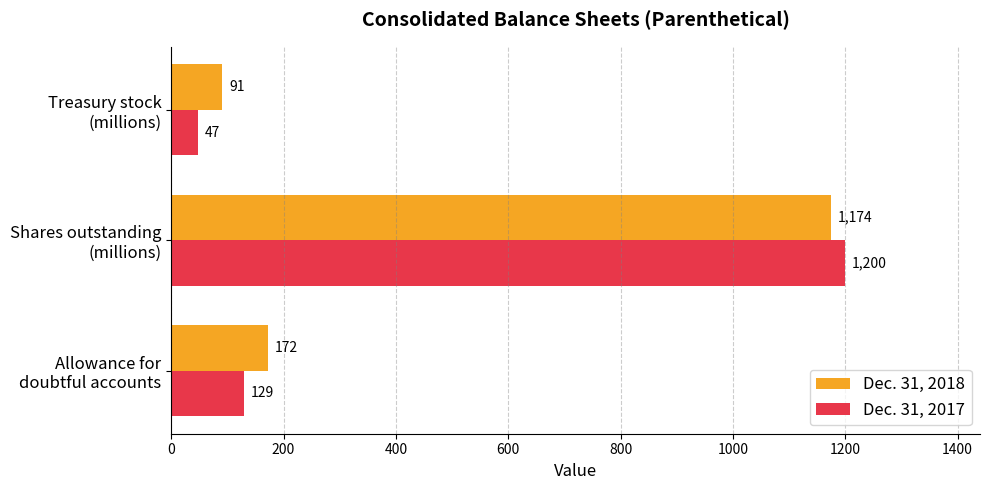

Which series has the largest total across all categories?

Dec. 31, 2018